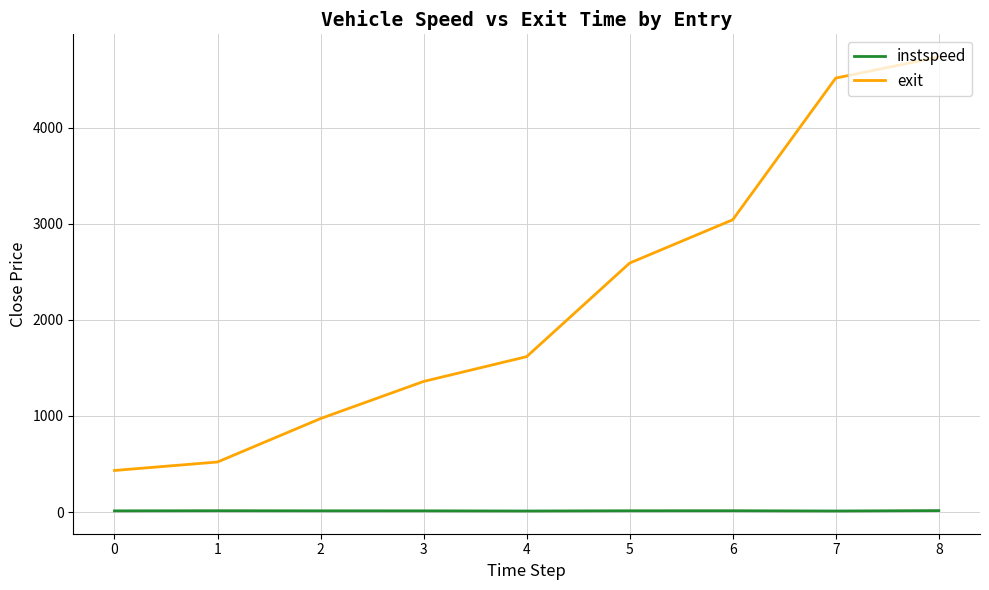

Rank the series by their maximum value, from lowest to highest.

instspeed, exit